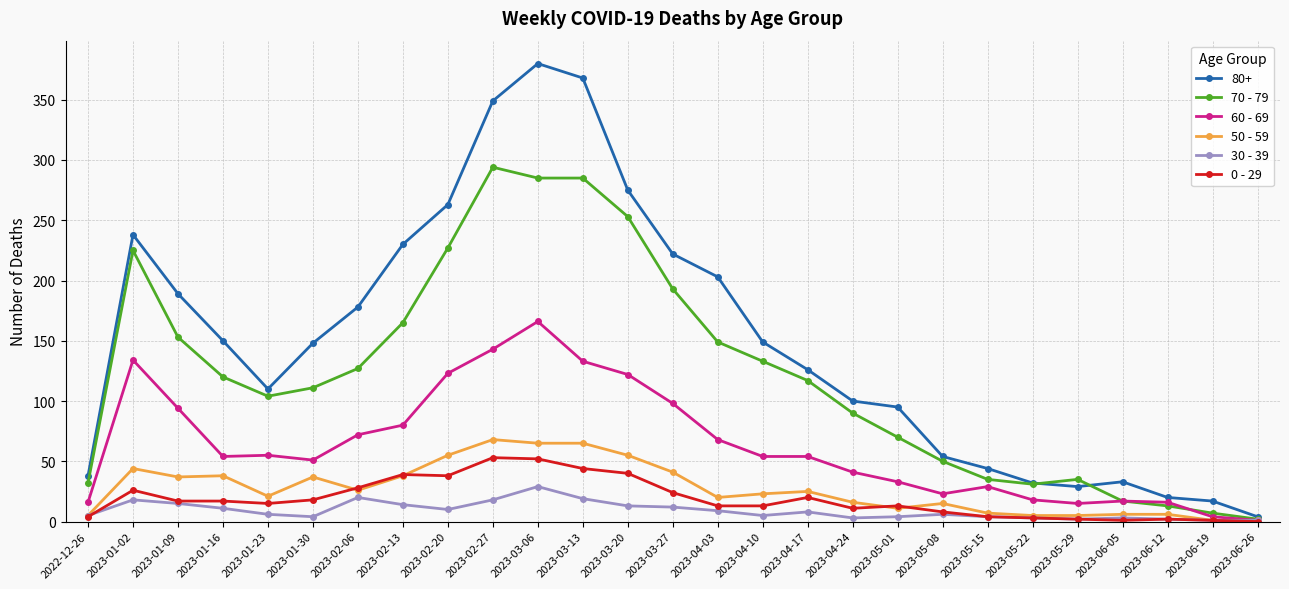

Which label corresponds to the largest value in the chart?

2023-03-06